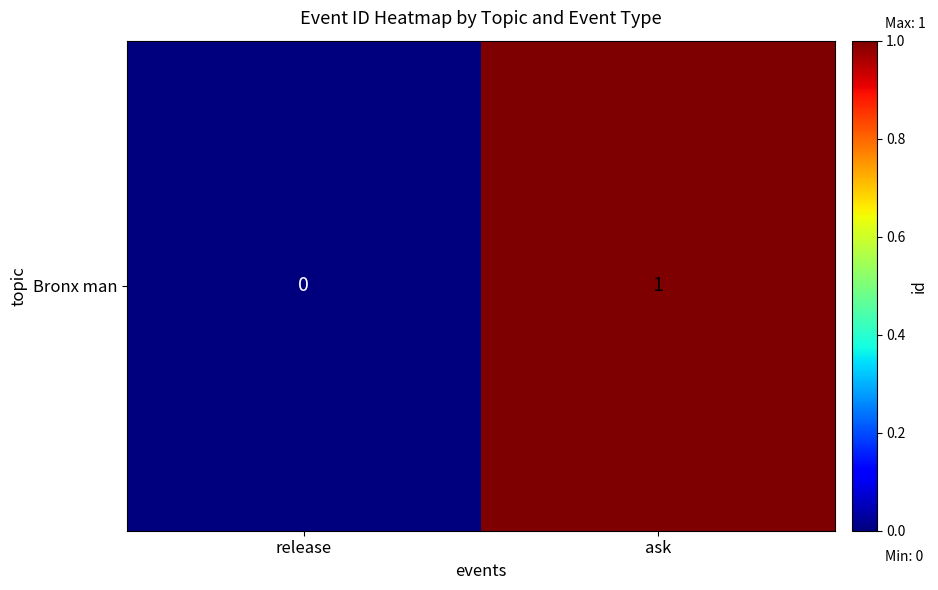

List the labels in order of value, smallest first.

release, ask